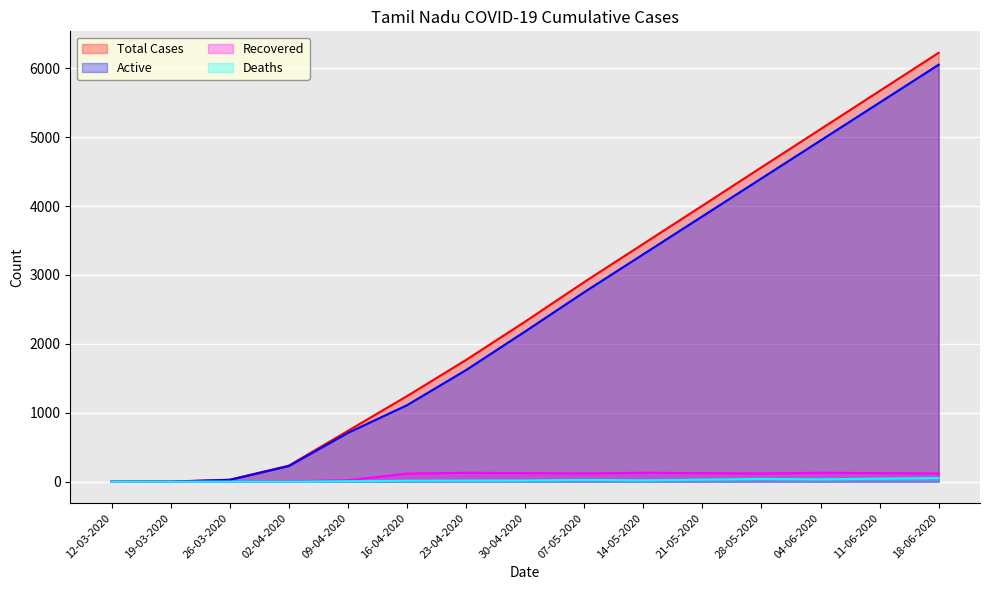

Is it true that Deaths equals 18 at 30-04-2020?

True